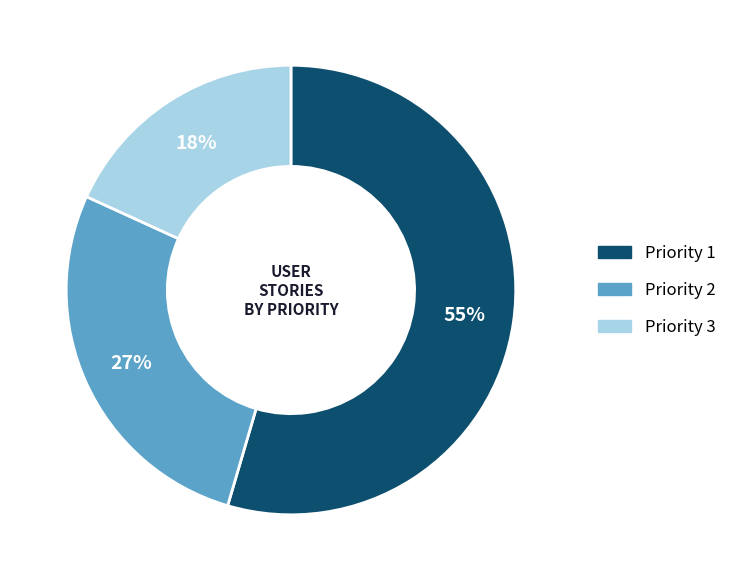

Rank the categories by value from lowest to highest.

Priority 3, Priority 2, Priority 1